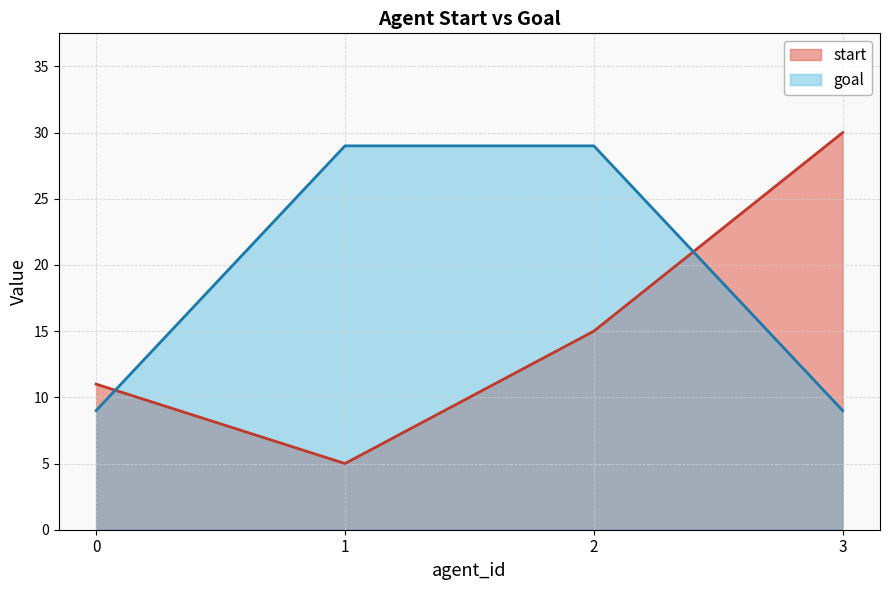

How many times do goal and start cross each other?

2